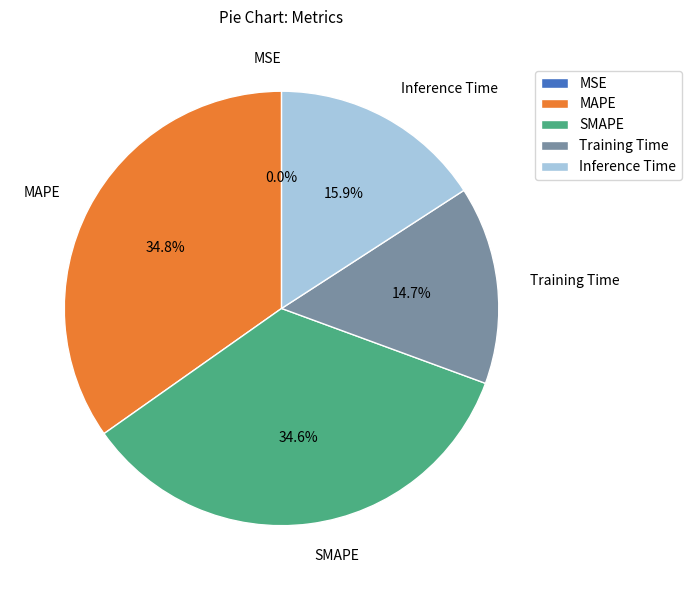

To the nearest percent, what portion does Training Time represent?

15%